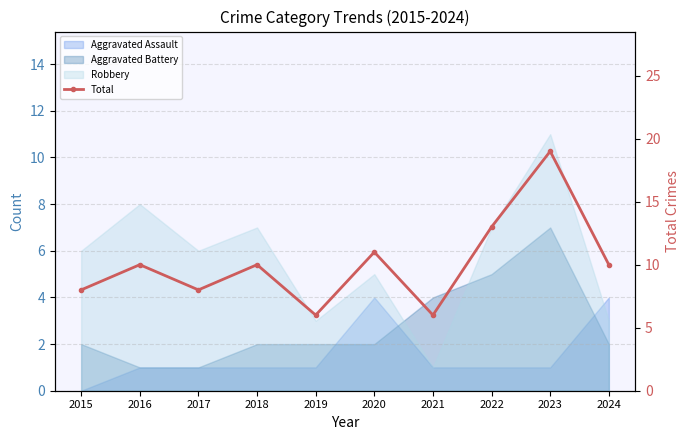

Rank the categories by value from highest to lowest.

2023, 2022, 2020, 2016, 2018, 2024, 2015, 2017, 2019, 2021